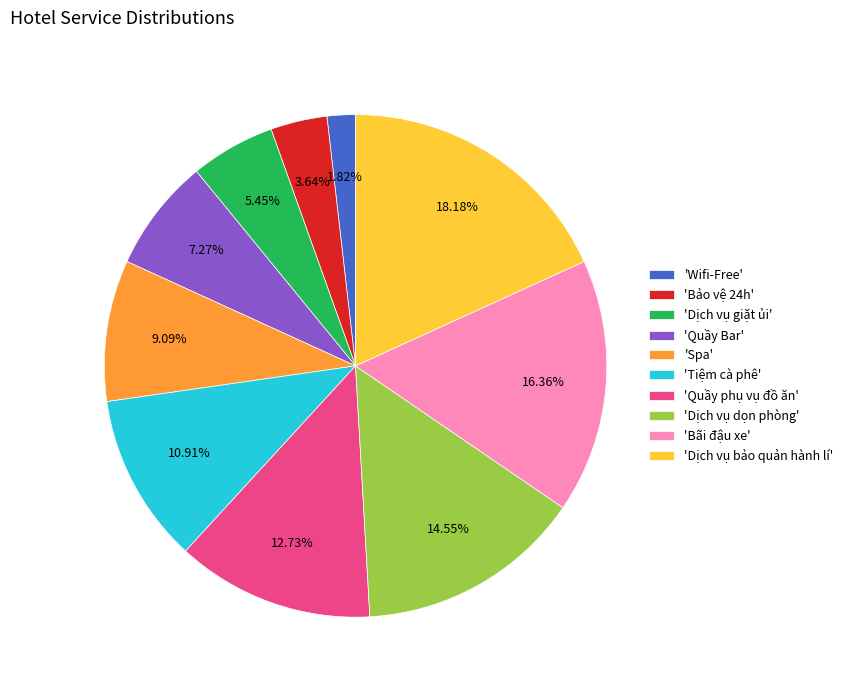

What is the ratio of the value at 'Quầy Bar' to the value at 'Quầy phụ vụ đồ ăn'?

0.6